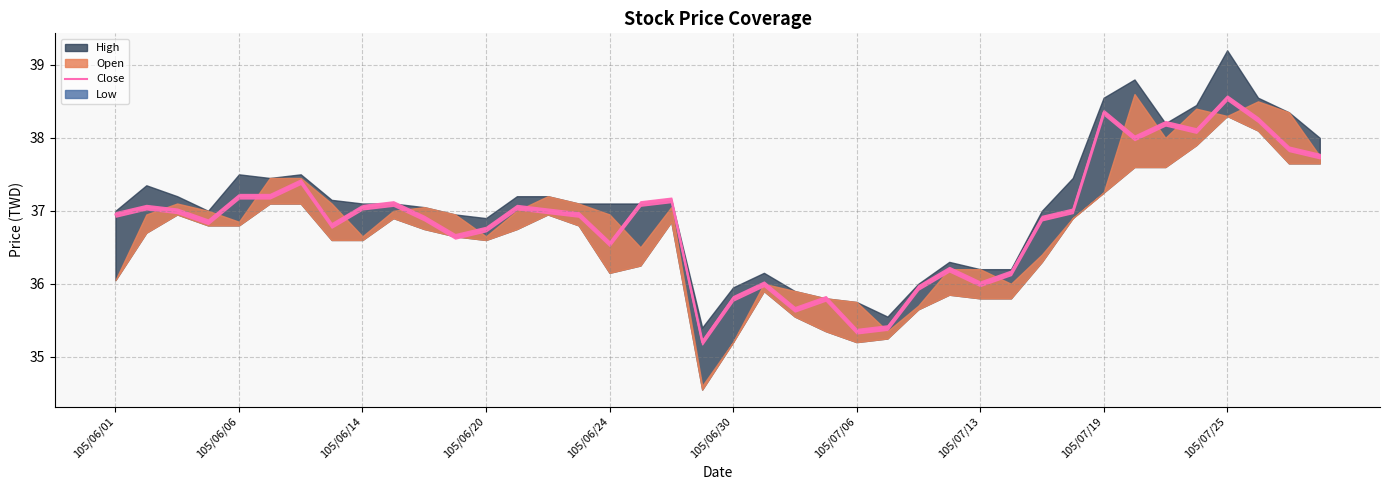

What is the minimum value for Close?

35.2